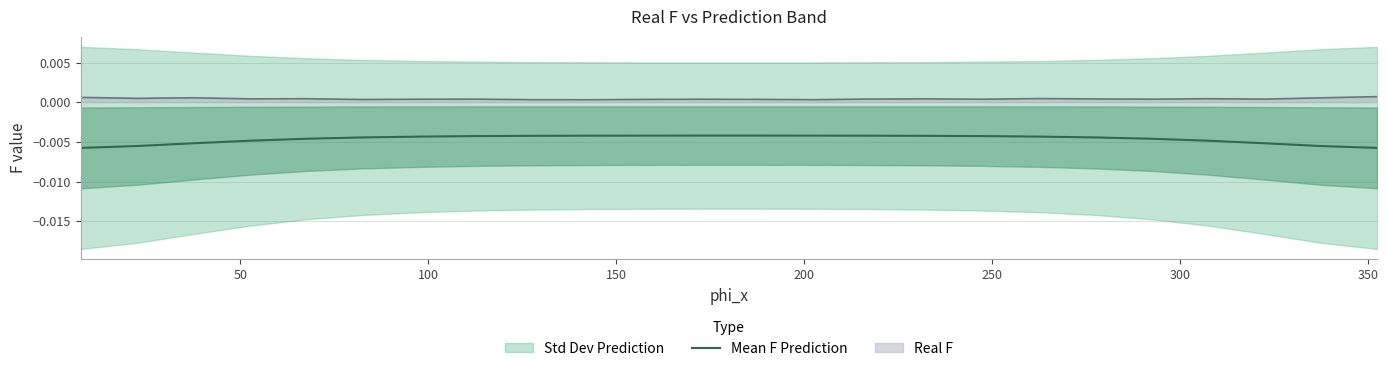

True or false: Real F and Mean F Prediction intersect in this chart.

False